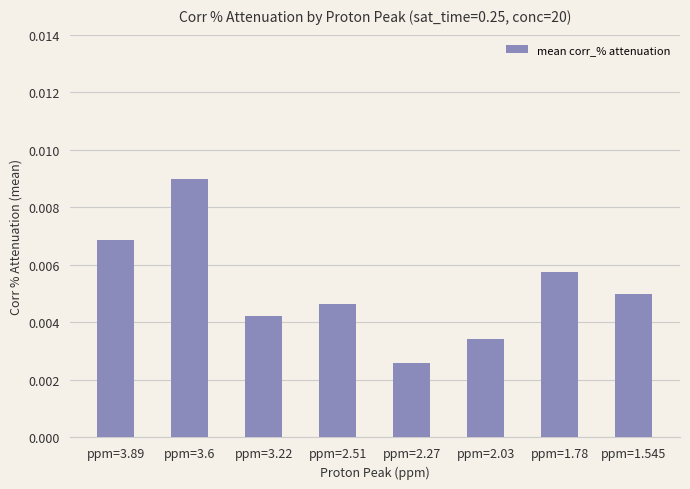

What is the label of the 7th bar from the right?

ppm=3.6